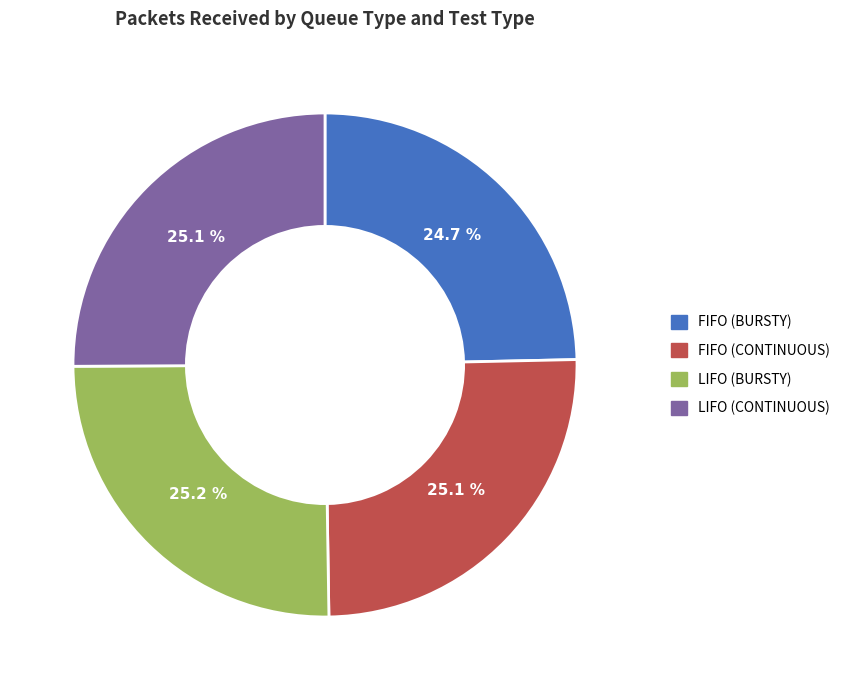

To the nearest percent, what is the combined percentage of LIFO (CONTINUOUS) and FIFO (BURSTY)?

50%